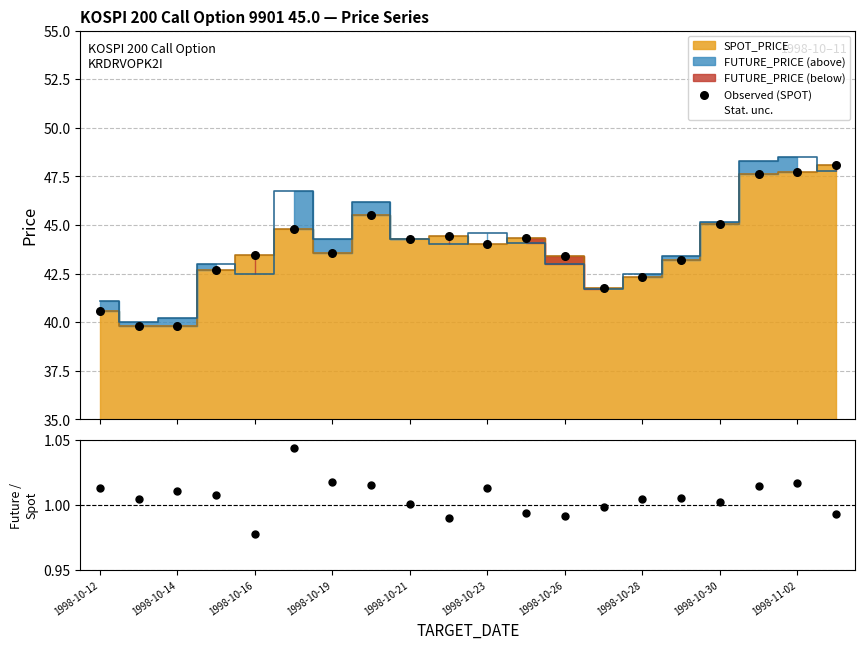

Which series has the largest Y range (max minus min)?

Observed (SPOT)